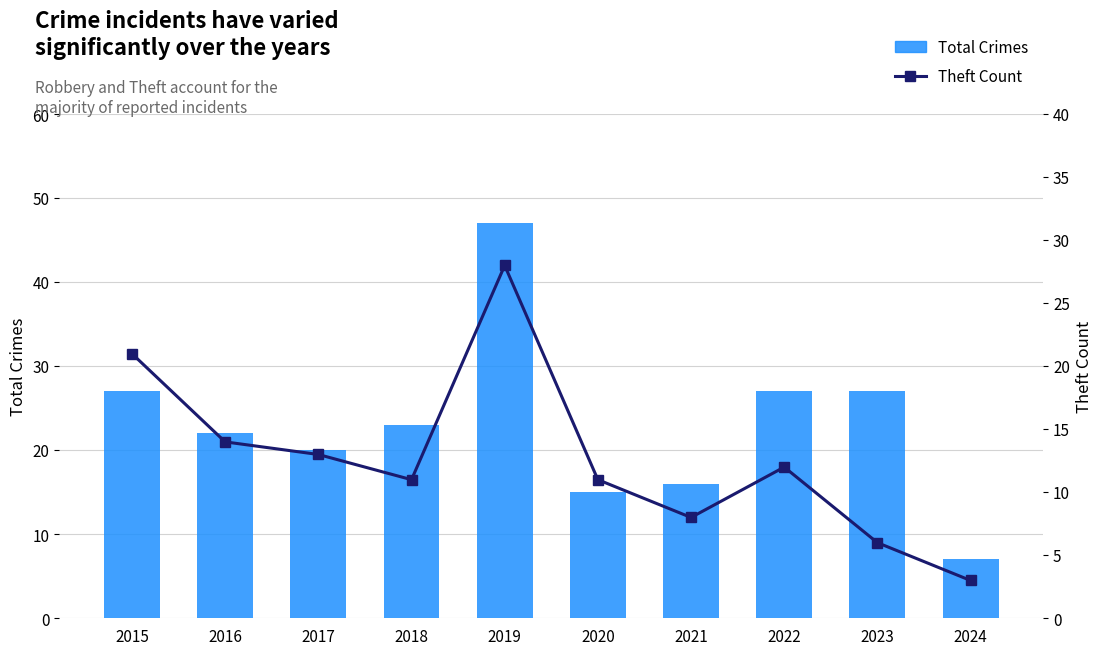

Where does the Theft Count series first go above 12?

2015